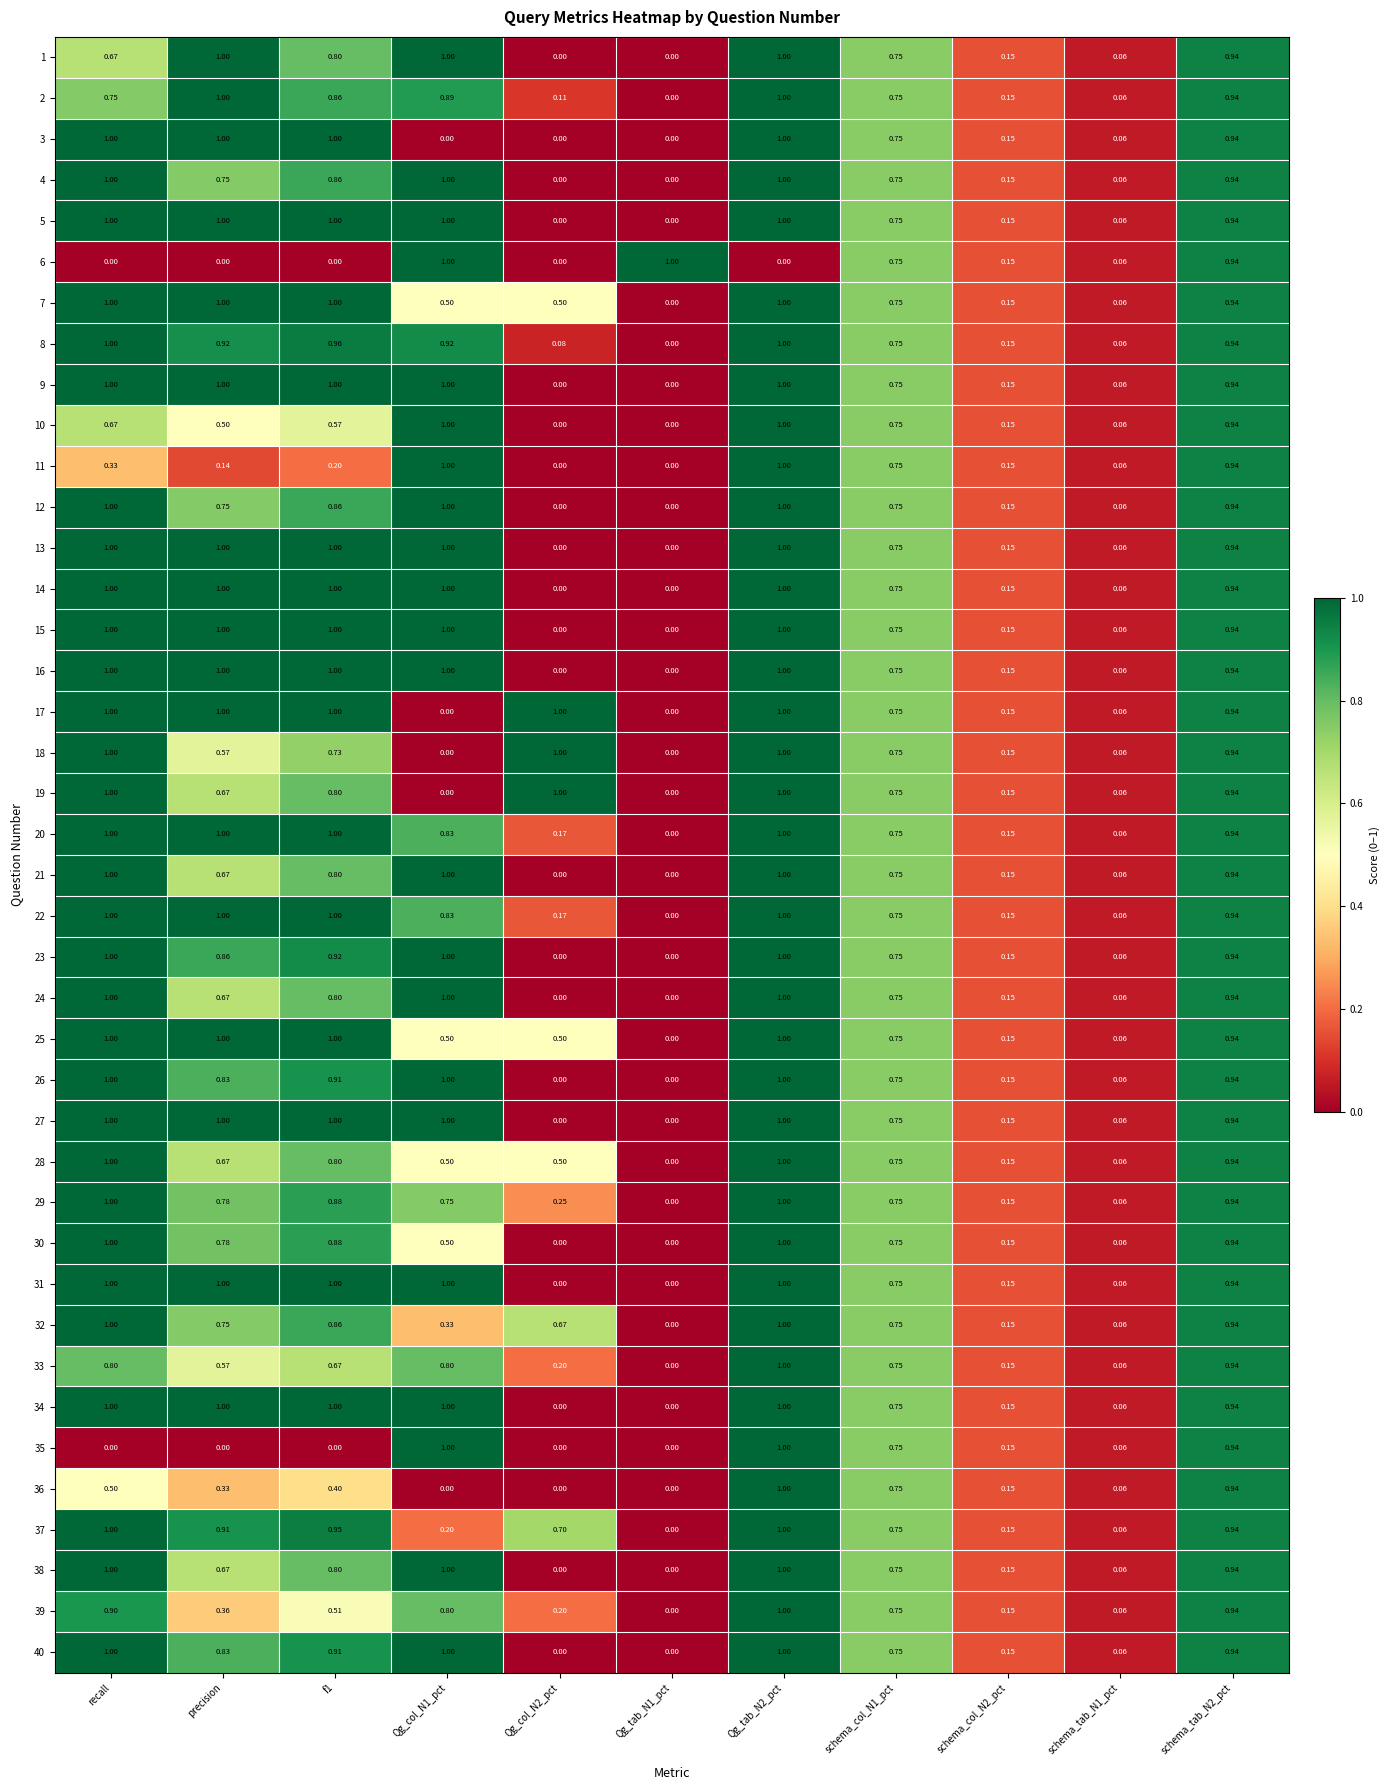

Is the value of 31 at schema_col_N1_pct greater than the value of 28 at Qg_tab_N1_pct?

Yes